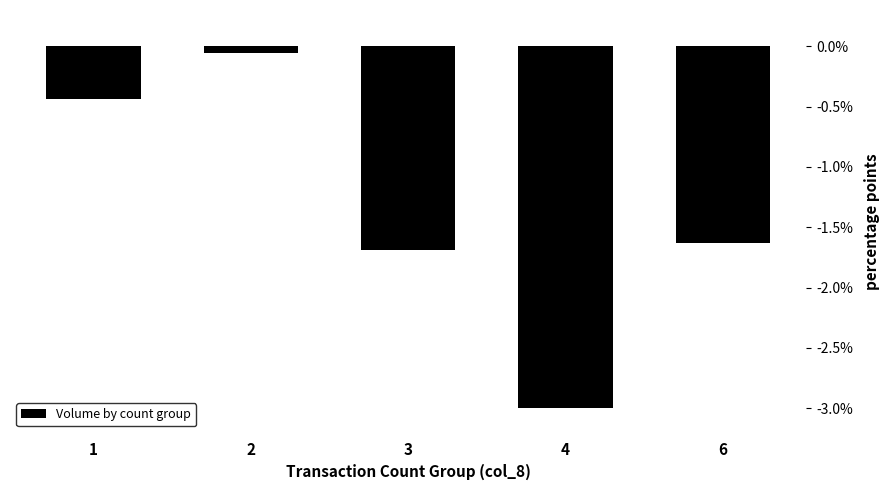

How many distinct data groups are displayed?

1